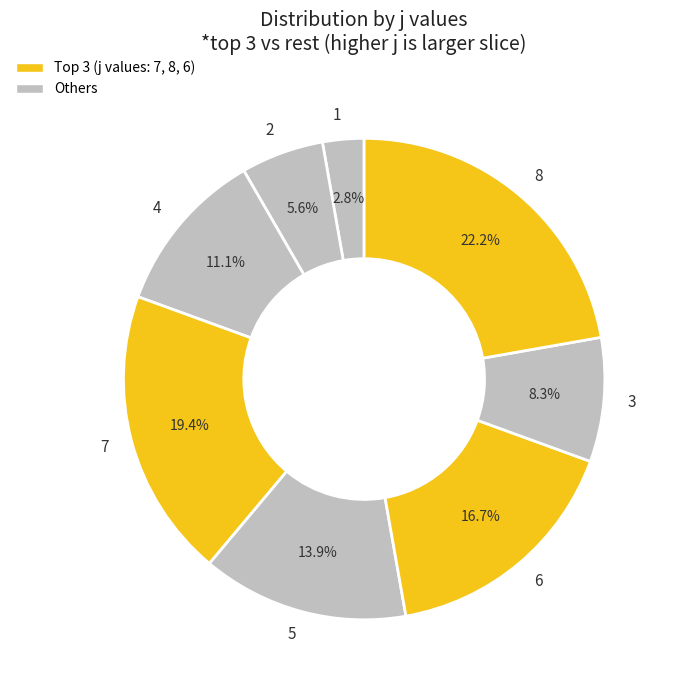

Combined, do 8 and 6 account for over 50%?

No